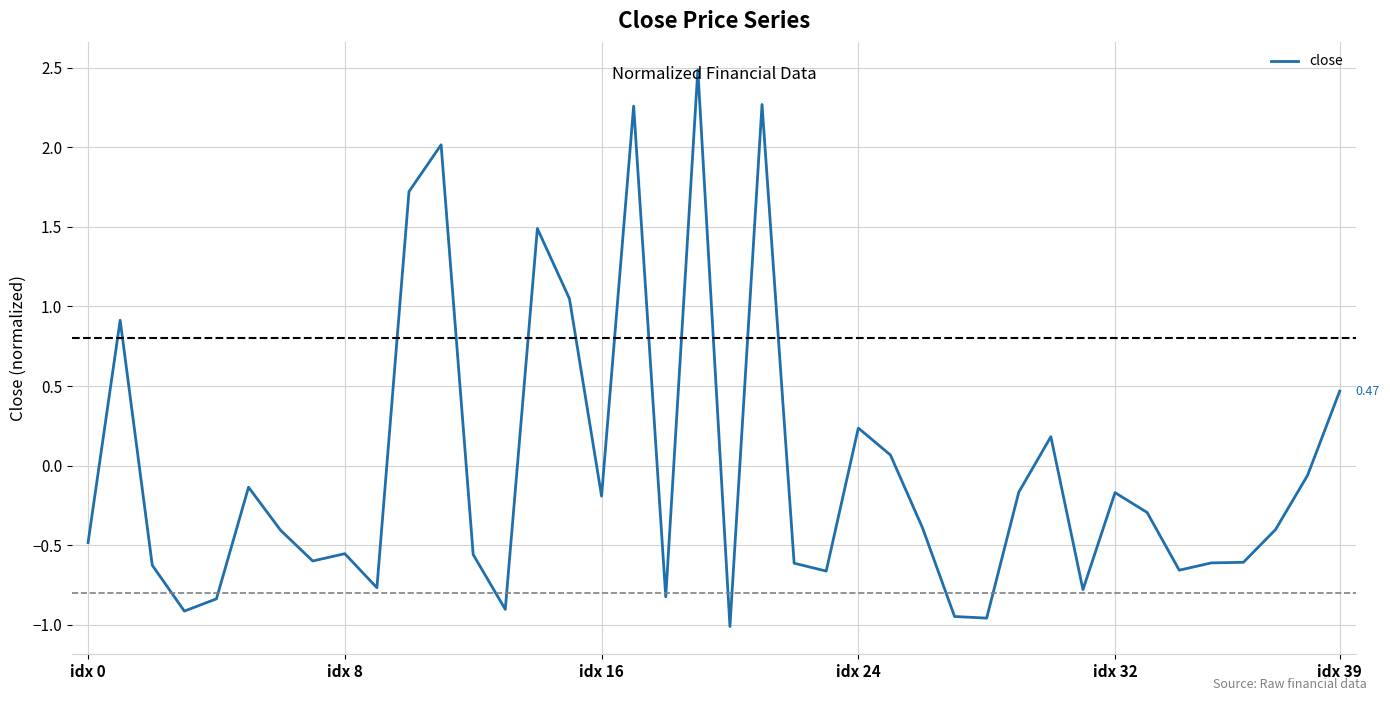

How many lines are shown in the chart?

1